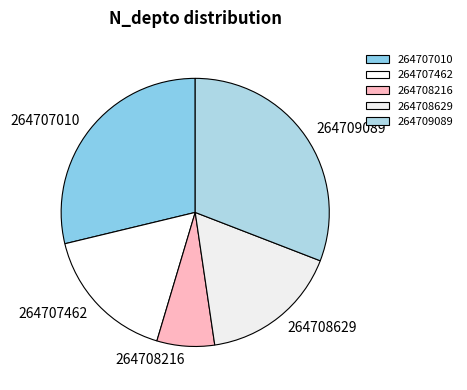

Which has a higher value, 264709089 or 264707010?

264709089